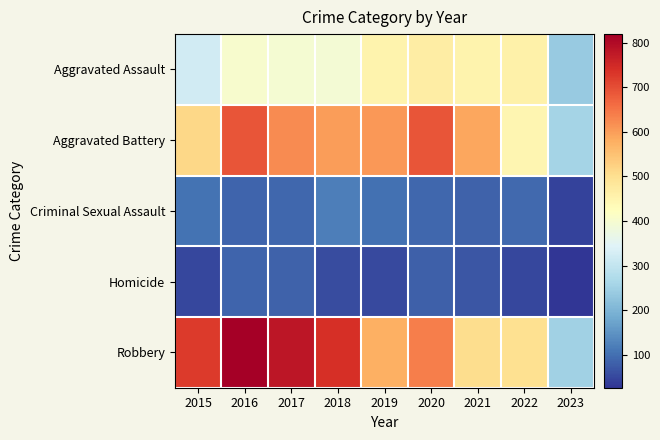

Which category has the highest value across all series?

2016